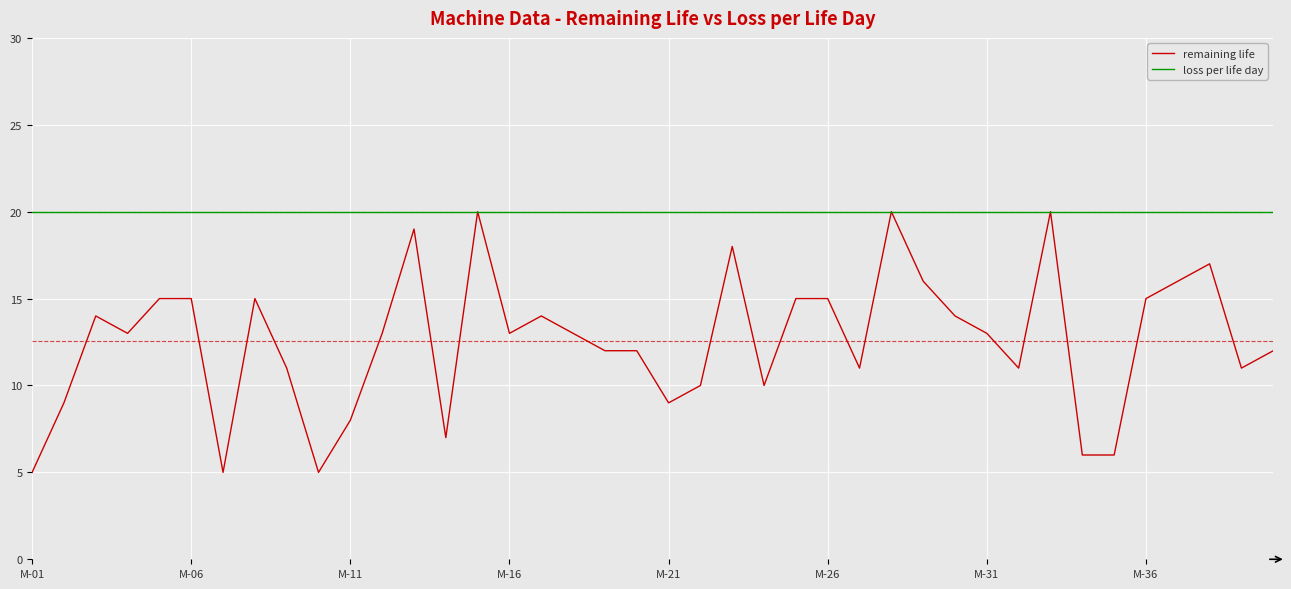

What is the minimum value for loss per life day?

20